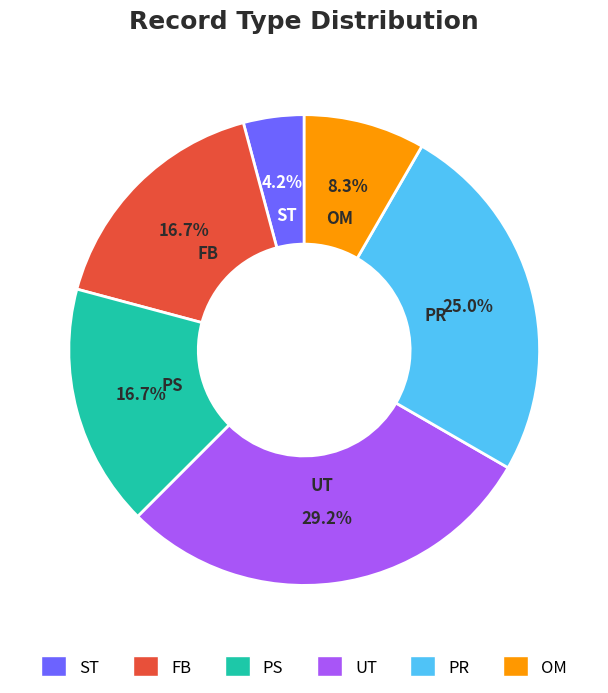

How many slices are in this pie chart?

6